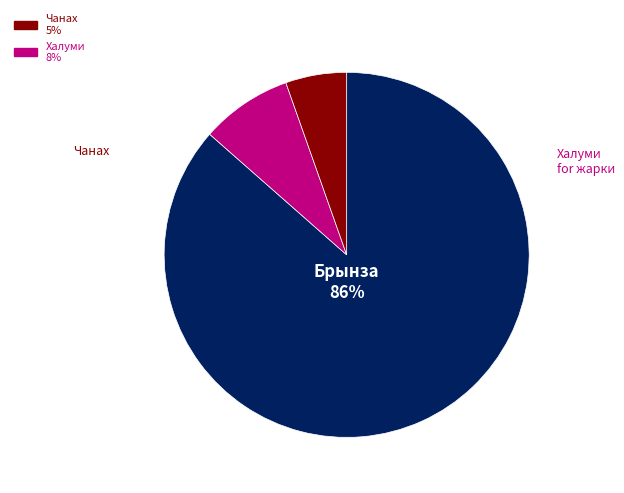

To the nearest percent, what is the average slice percentage?

33%